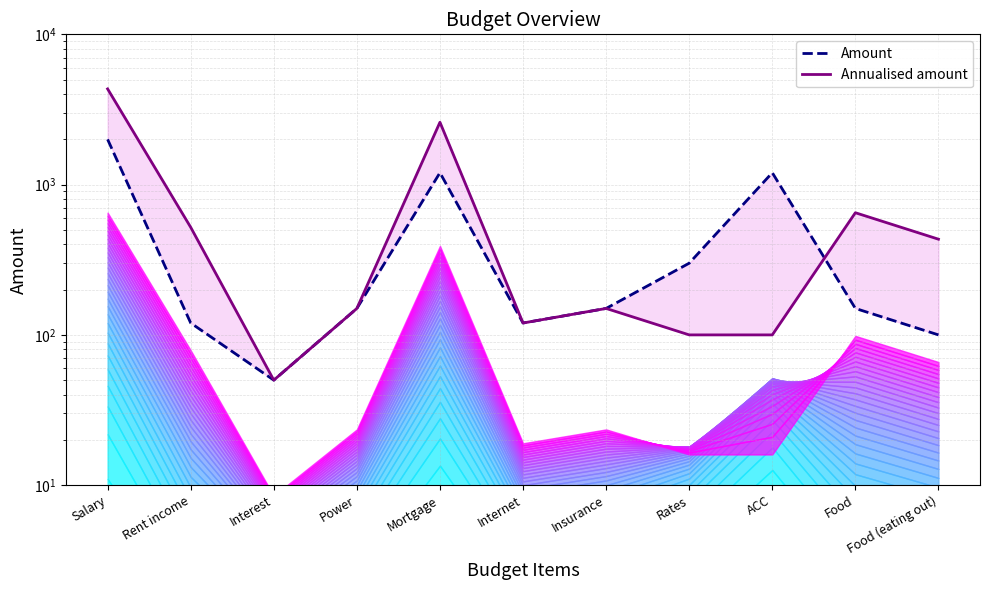

What position from the right is Mortgage?

7